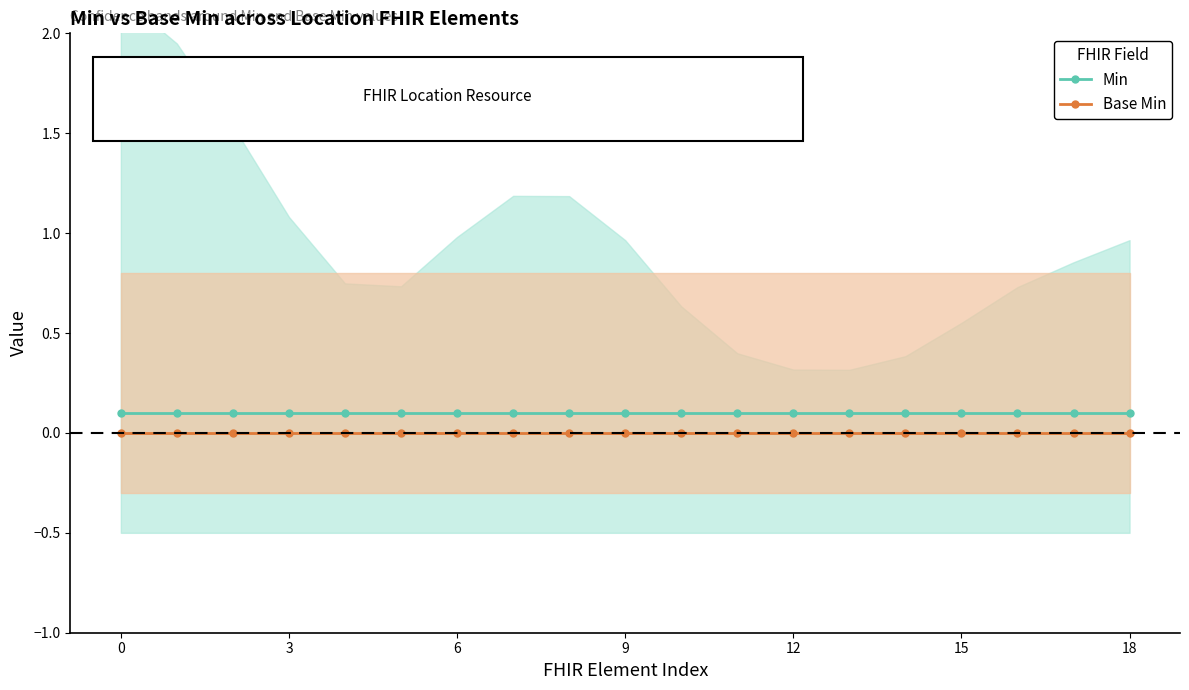

The value of Base Min at 16 is 0.0. True or false?

True